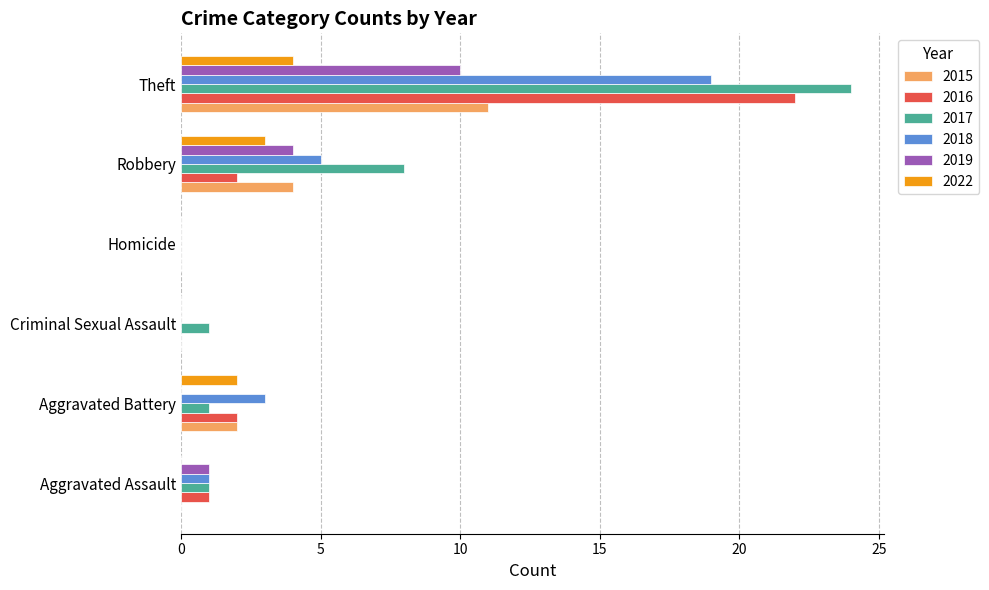

What are all the series names shown in the legend?

2015, 2016, 2017, 2018, 2019, 2022